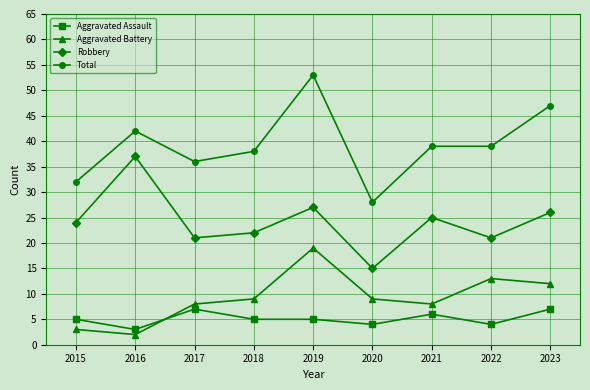

How many data points does each series have?

9